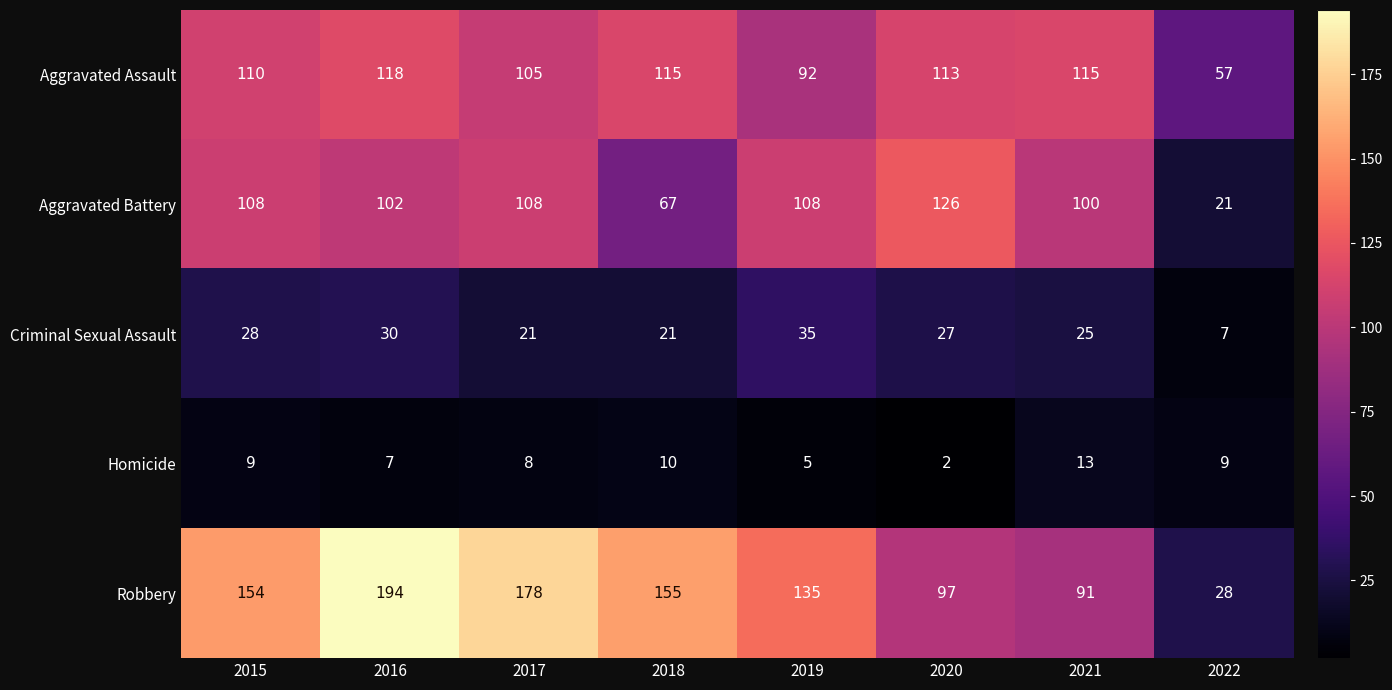

What is the smallest value displayed?

2